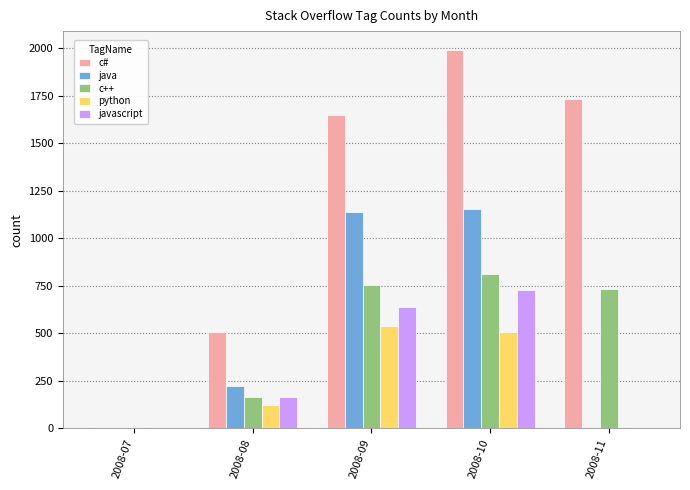

What is the sum of the javascript values at 2008-10 and 2008-11?

726